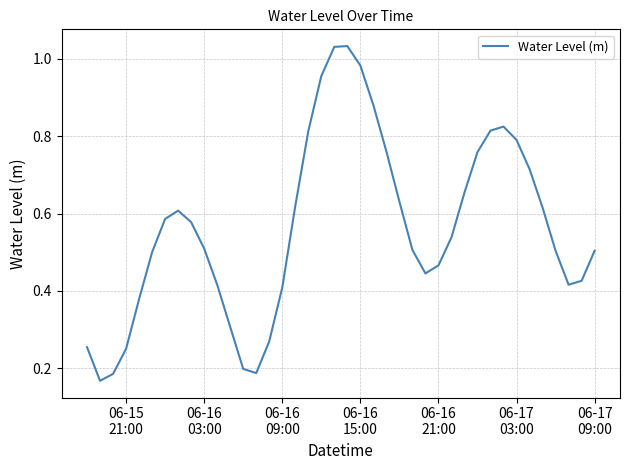

How many interior local peaks (higher than both neighbors) does the data have?

3